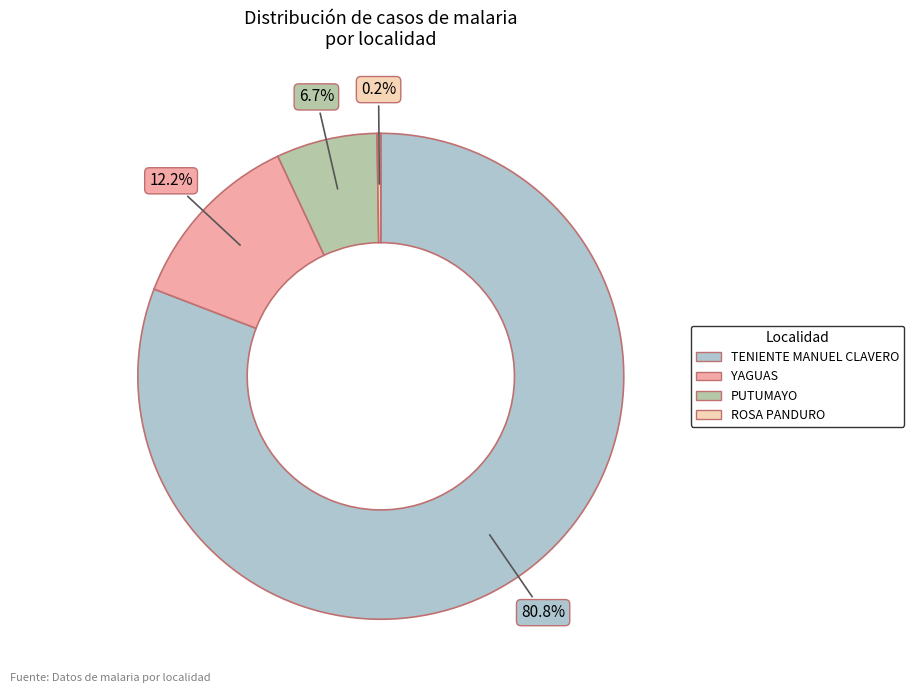

Is there any slice that represents more than half of the pie?

Yes